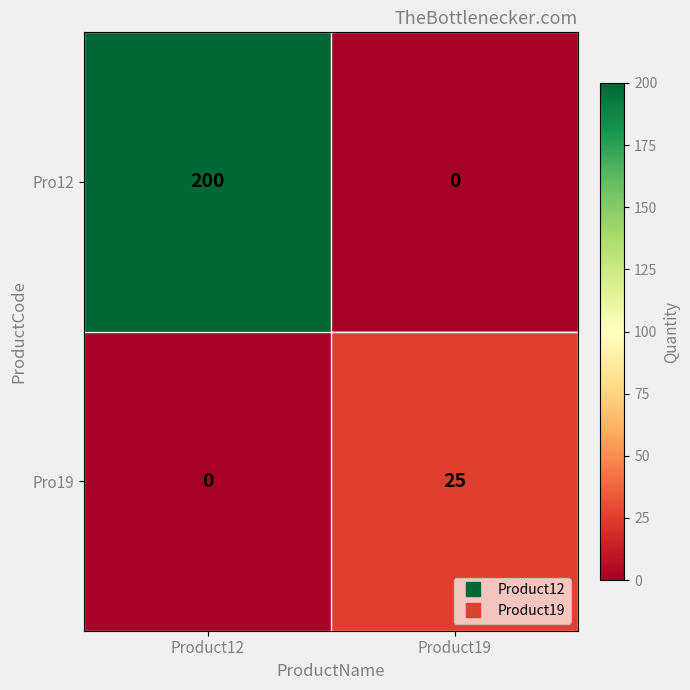

True or false: Pro19 has a value of 33 at Product19.

False